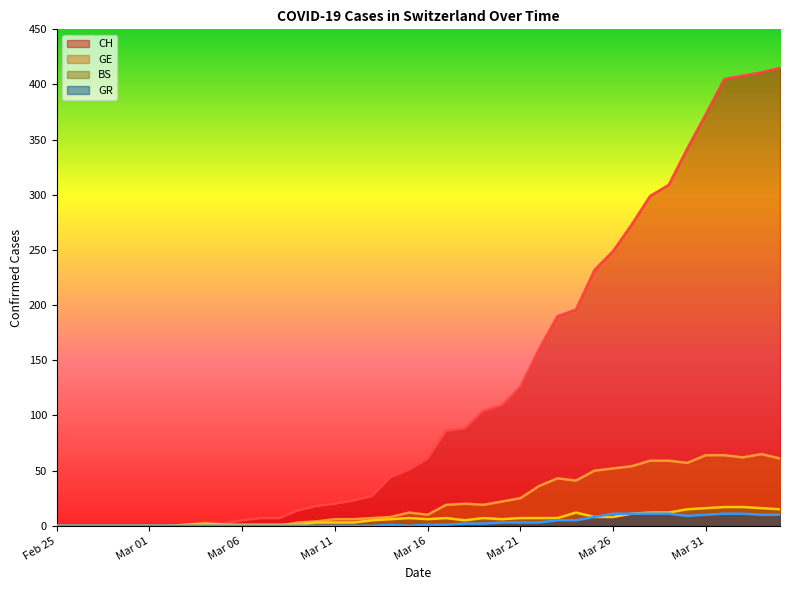

Rank the series at Mar 31 from lowest to highest value.

GR, BS, GE, CH